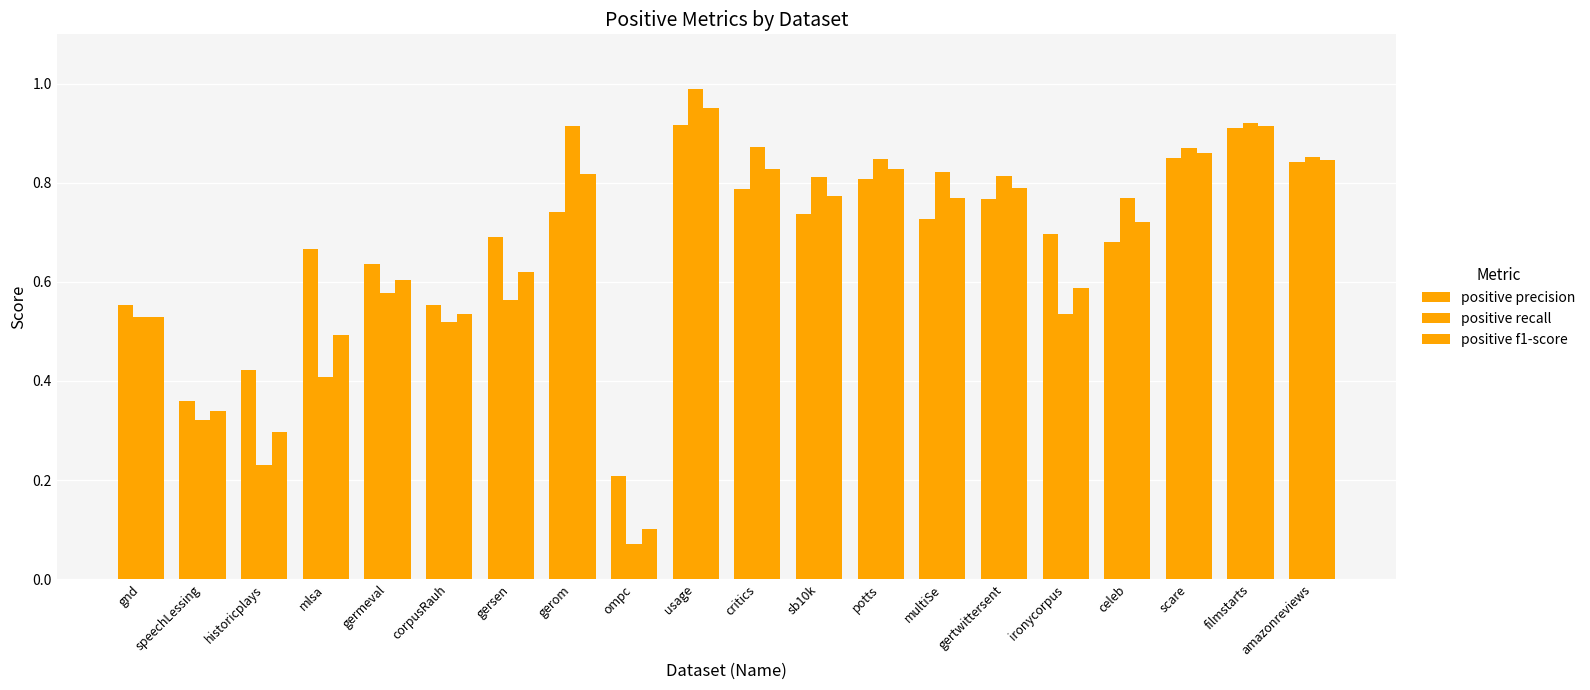

Reading left to right, list all the values displayed in this chart.

positive precision: 0.6	0.4	0.4	0.7	0.6	0.6	0.7	0.7	0.2	0.9	0.8	0.7	0.8	0.7	0.8	0.7	0.7	0.8	0.9	0.8
positive recall: 0.5	0.3	0.2	0.4	0.6	0.5	0.6	0.9	0.1	1.0	0.9	0.8	0.8	0.8	0.8	0.5	0.8	0.9	0.9	0.9
positive f1-score: 0.5	0.3	0.3	0.5	0.6	0.5	0.6	0.8	0.1	1.0	0.8	0.8	0.8	0.8	0.8	0.6	0.7	0.9	0.9	0.8